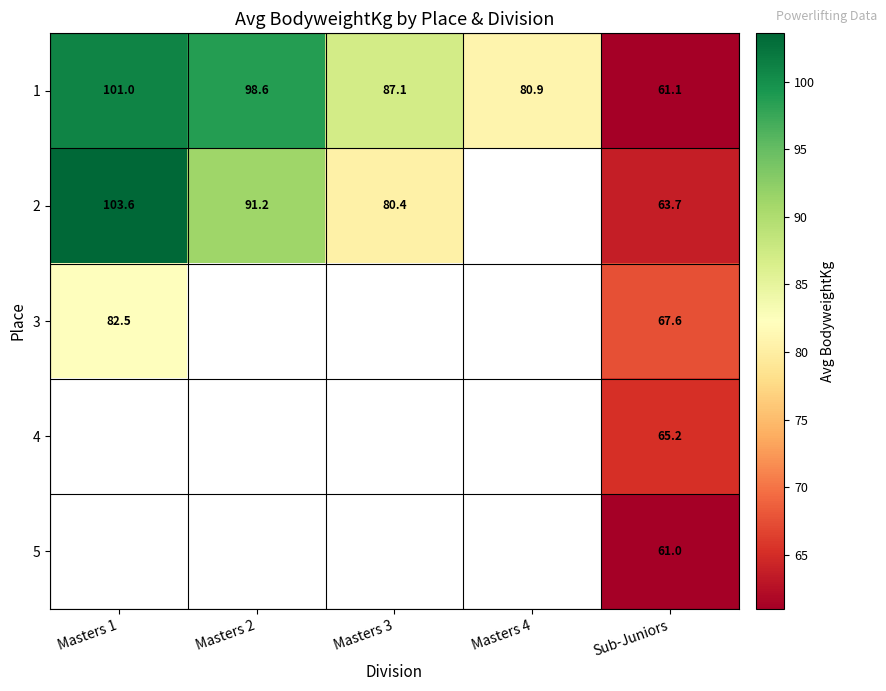

What is the maximum value shown in the chart?

103.6